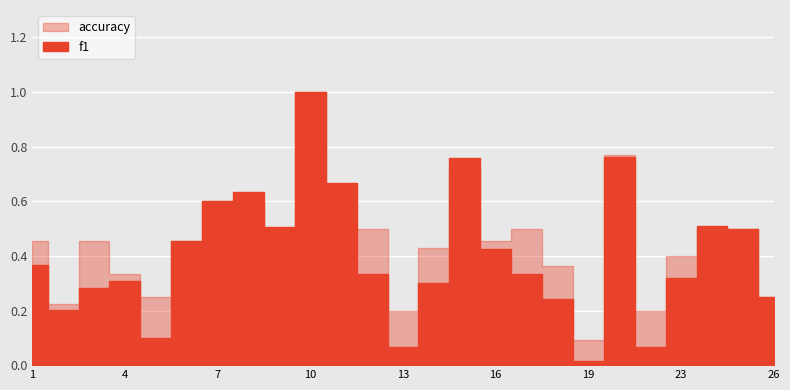

True or false: f1 has more than 1 points higher than both neighbors.

True